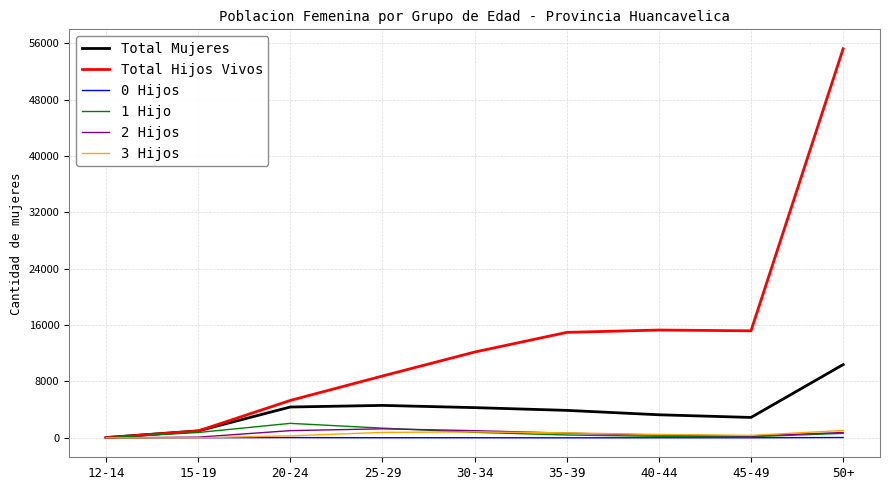

The value of Total Hijos Vivos at 50+ is 33656. True or false?

False